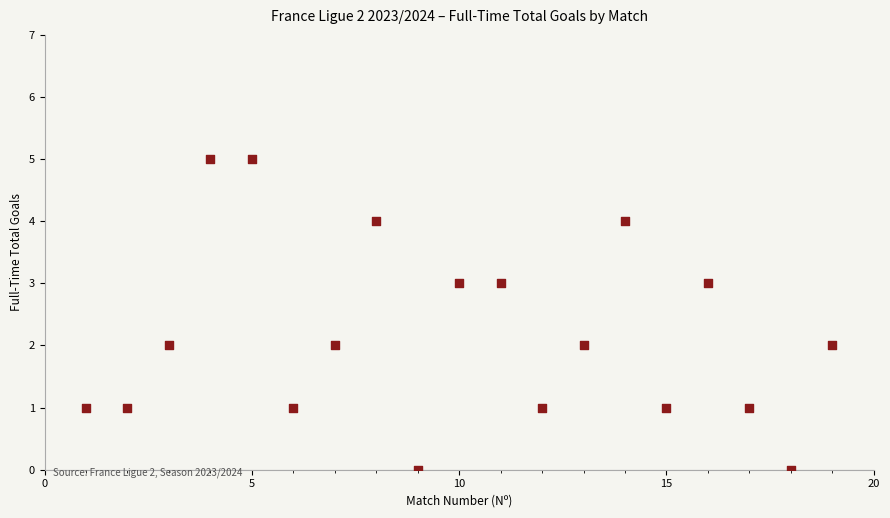

What is the range of X values (max minus min)?

18